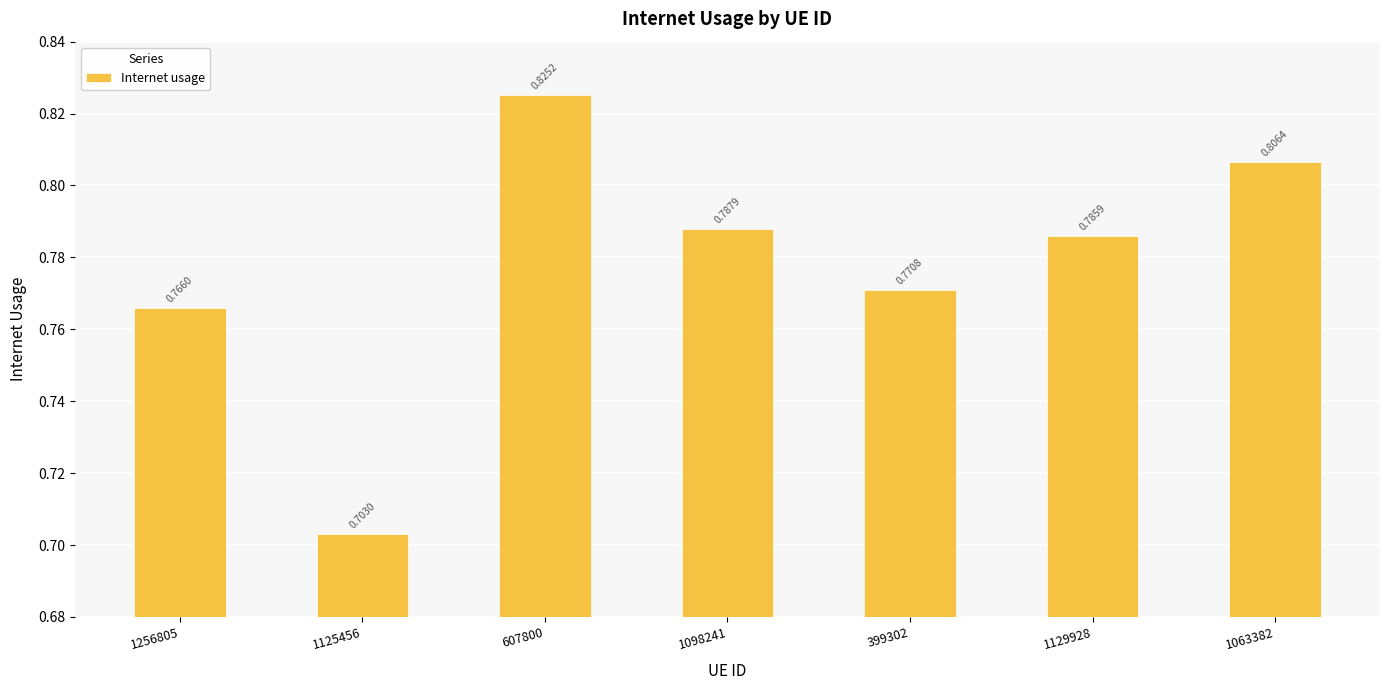

What is the sum of all values?

5.4